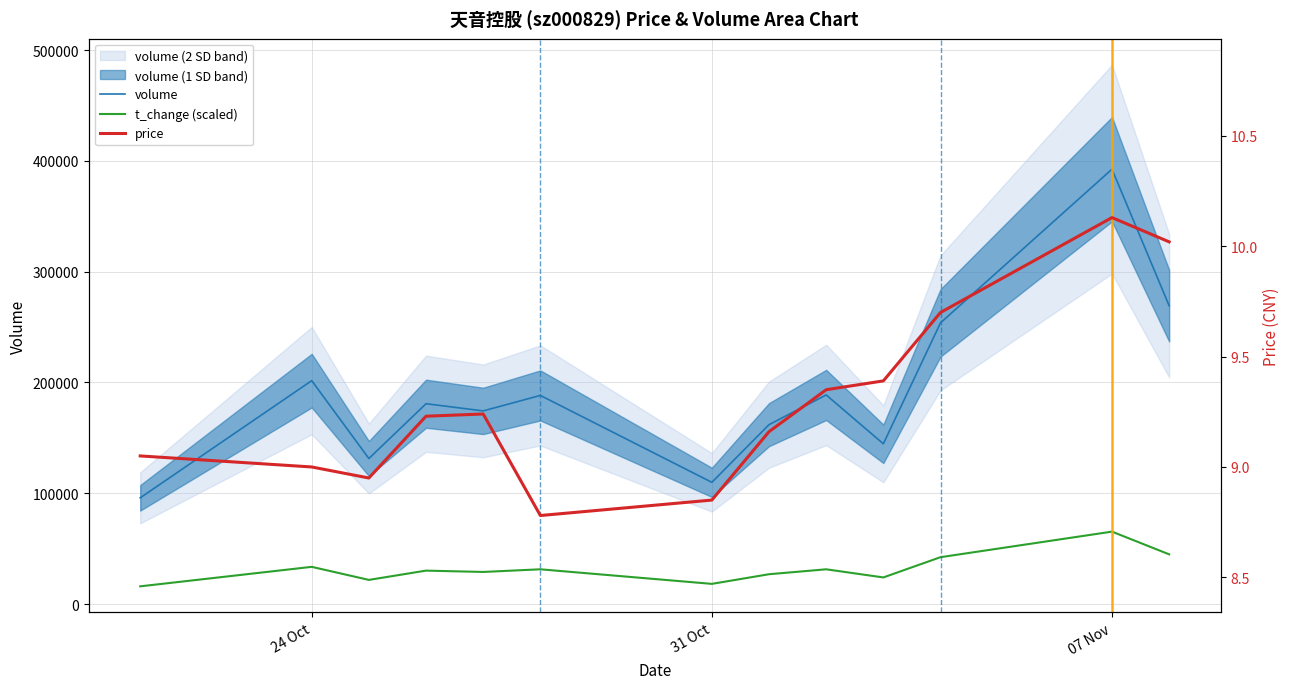

True or false: t_change (scaled) has more than 0 points higher than both neighbors.

True